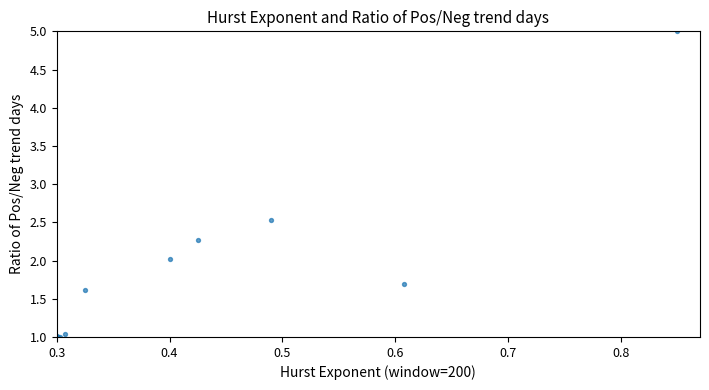

What Y value in the scatter plot is closest to 3?

2.5